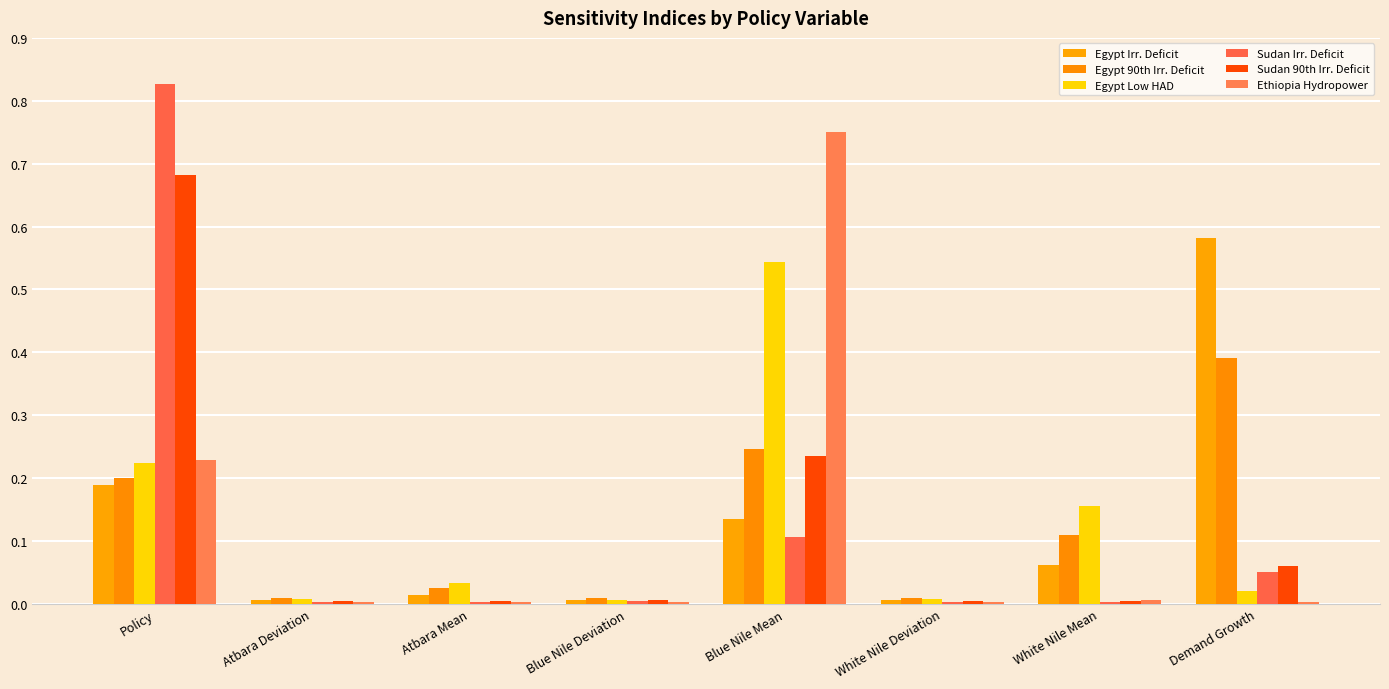

Which has a higher value, Demand Growth or Atbara Mean?

Demand Growth